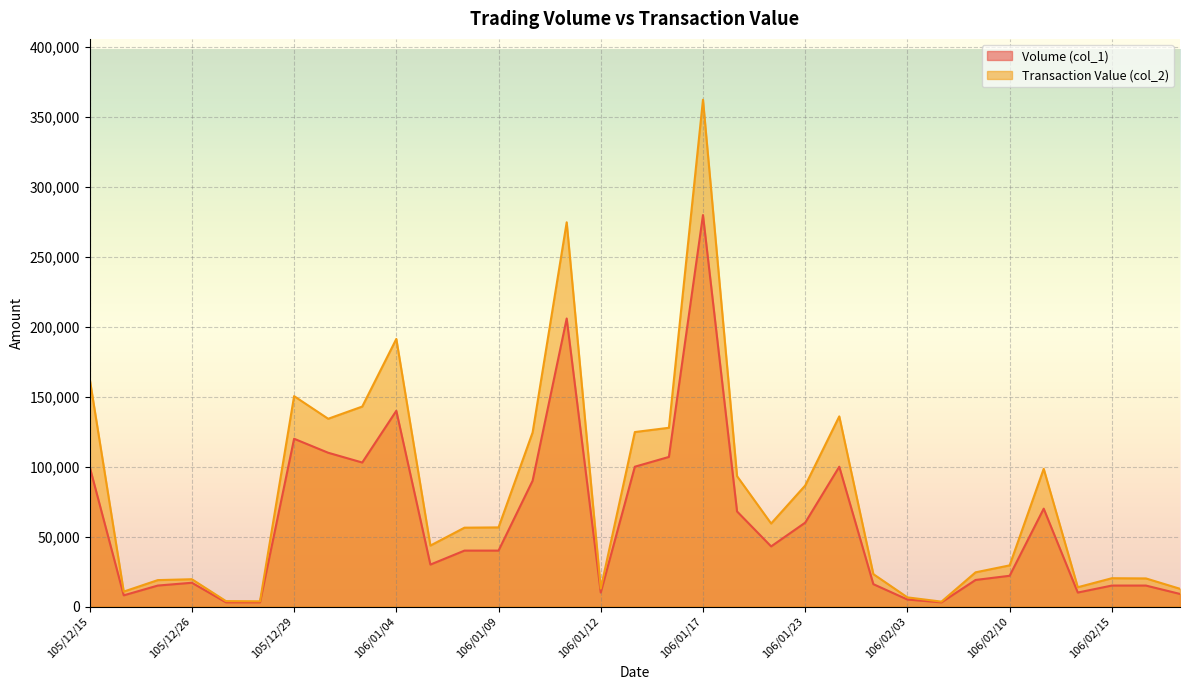

Which has a higher value, 106/01/18 or 106/02/14?

106/01/18